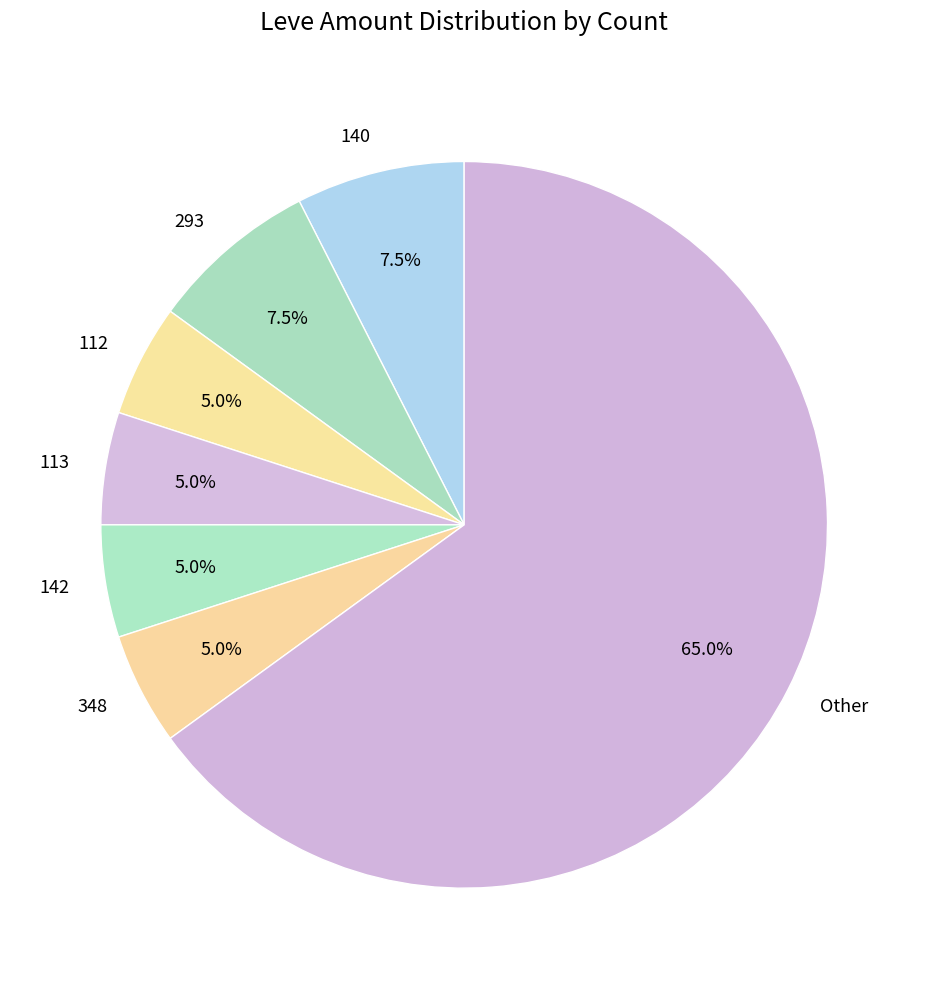

Which category has the biggest portion of the pie?

Other